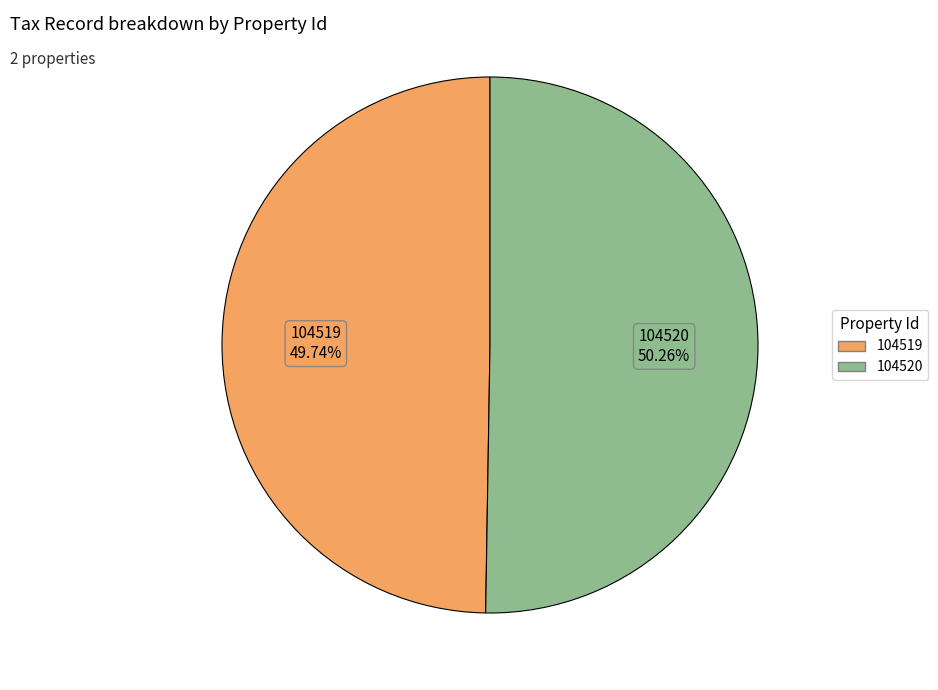

To the nearest percent, what is the average slice percentage?

50%